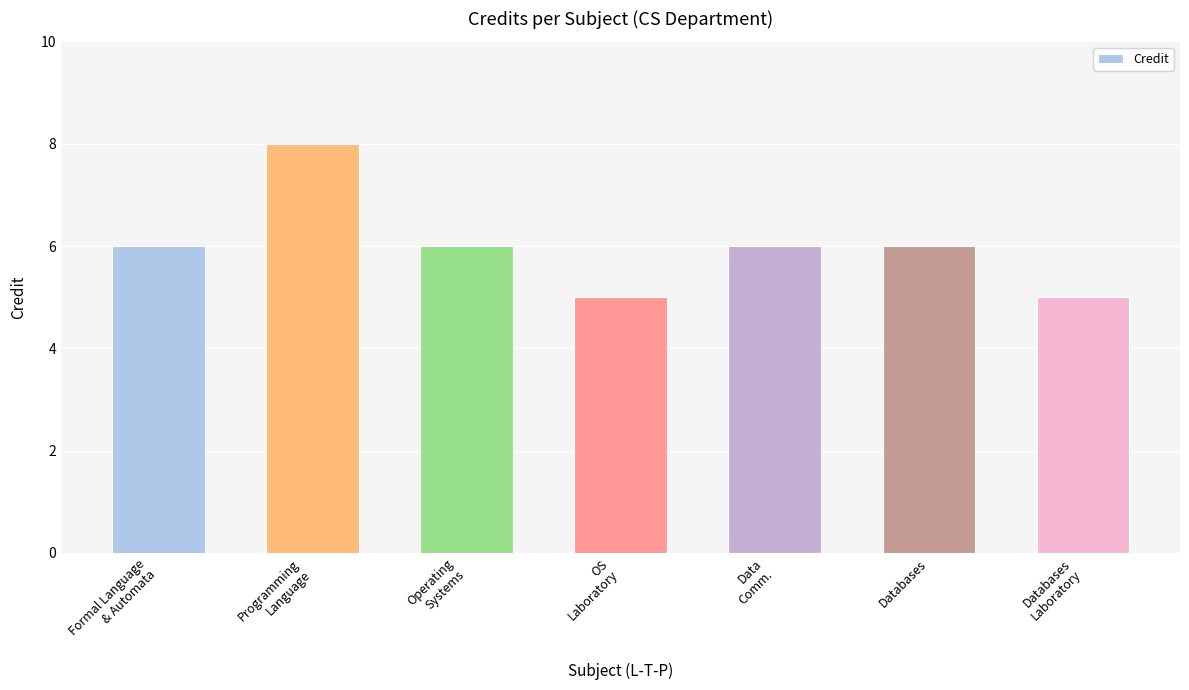

What is the difference between the maximum and minimum values?

3